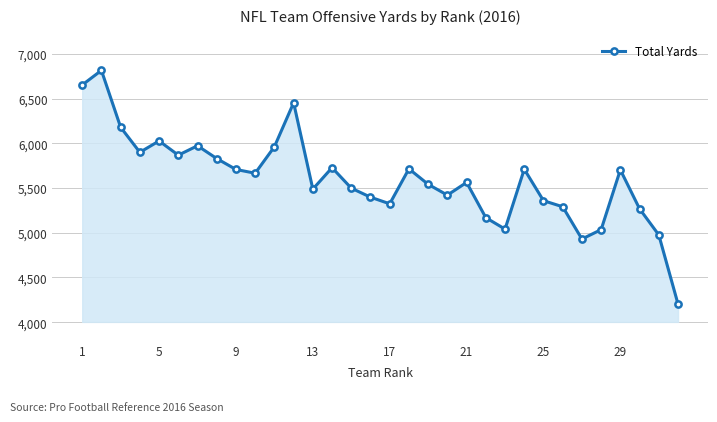

What is the difference between the maximum and minimum values?

2613